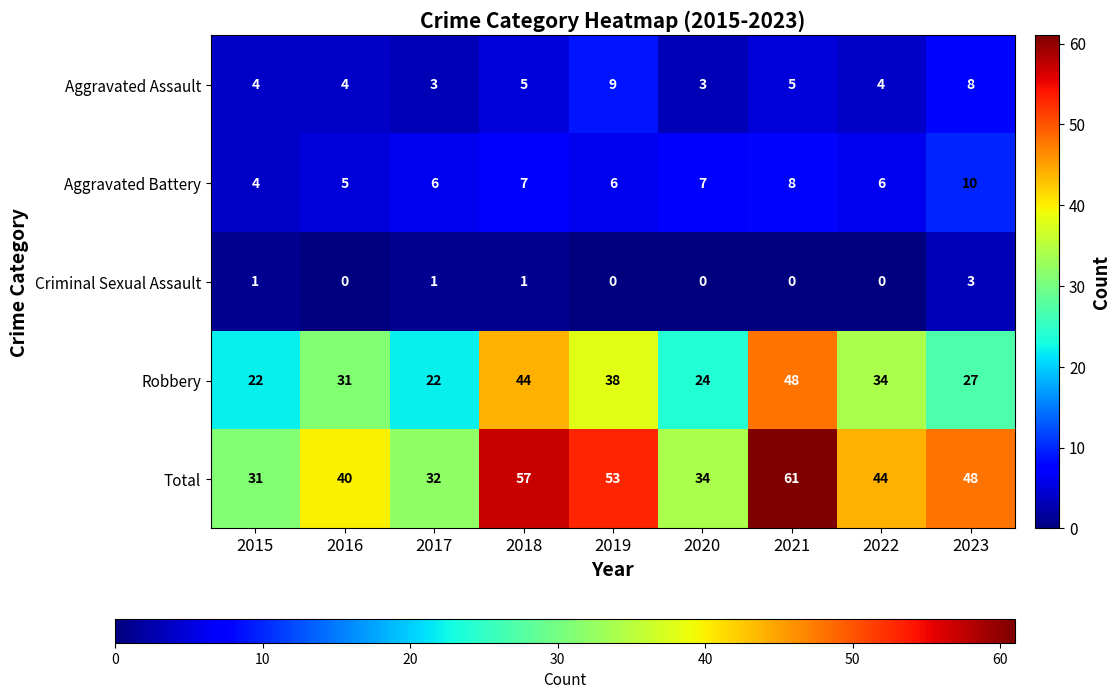

At 2023, list the series in order from largest to smallest.

Total, Robbery, Aggravated Battery, Aggravated Assault, Criminal Sexual Assault